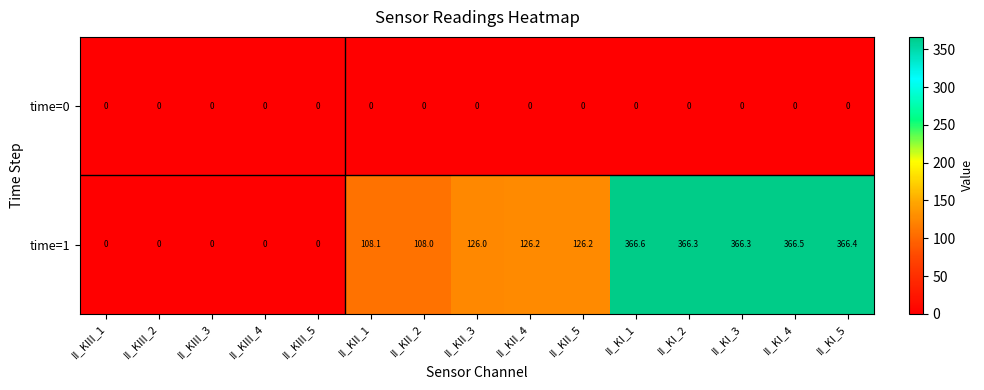

What is the maximum value shown in the chart?

366.6